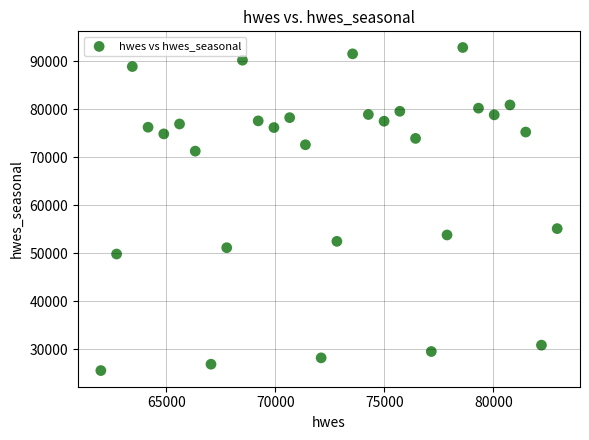

What is the range of Y values (max minus min)?

67266.3